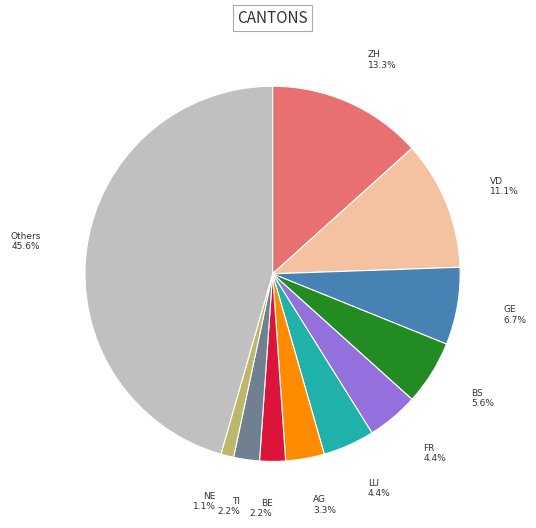

Between ZH and NE, which is larger?

ZH